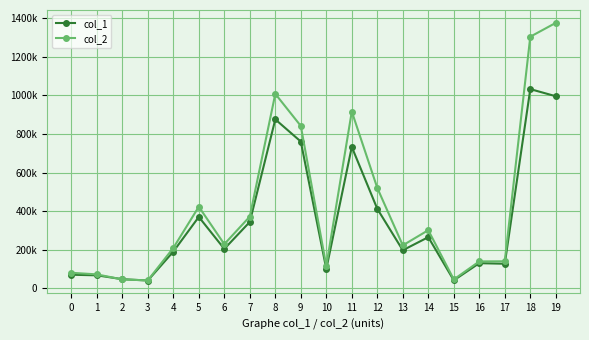

At how many categories does at least one series exceed 734834?

5